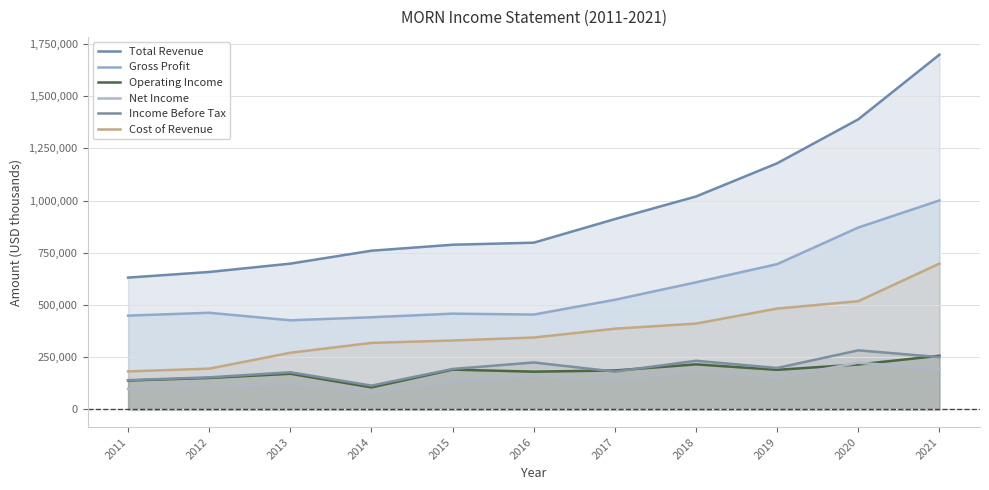

What is the average value of the Income Before Tax series?

195473